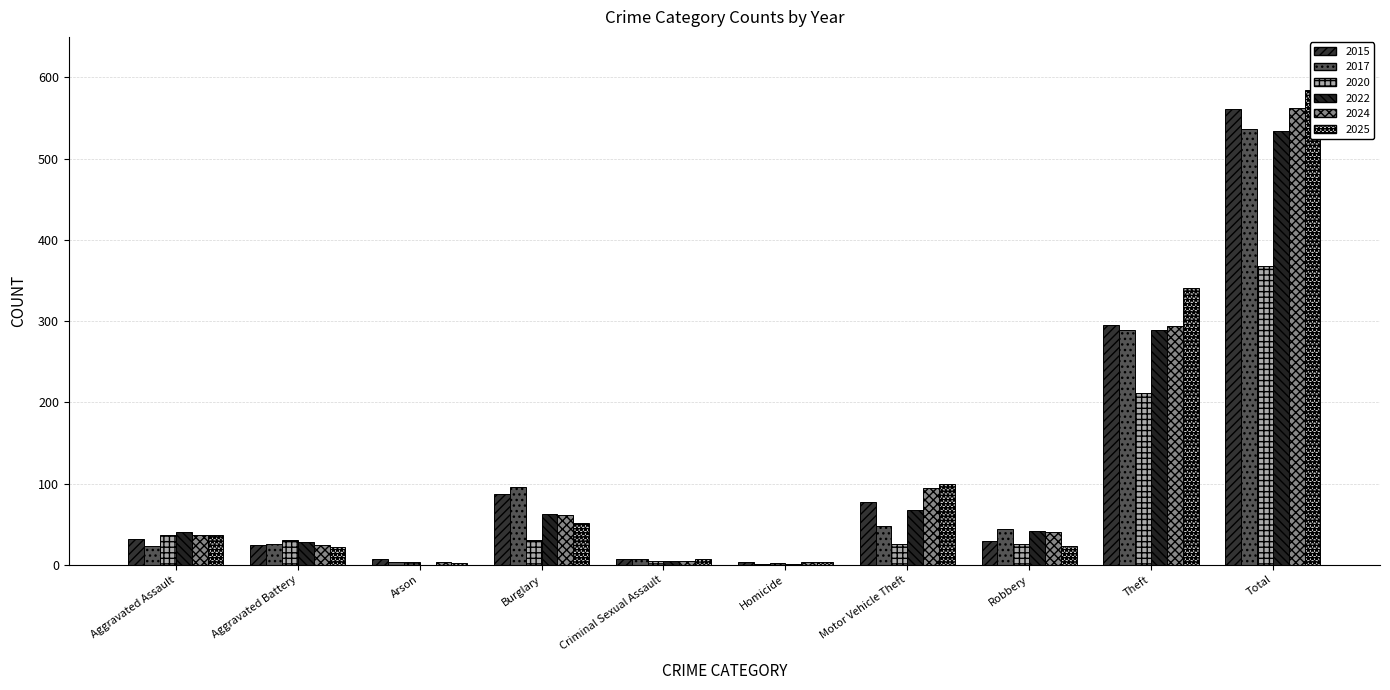

Reading left to right, transcribe all the data shown in this chart.

2015: 32	24	7	87	7	3	77	29	295	561
2017: 23	25	3	96	7	1	48	44	289	536
2020: 36	31	3	30	4	2	26	25	211	368
2022: 40	28	0	63	5	1	67	41	289	534
2024: 37	24	3	61	5	3	95	40	294	562
2025: 36	22	2	51	7	3	100	23	341	585